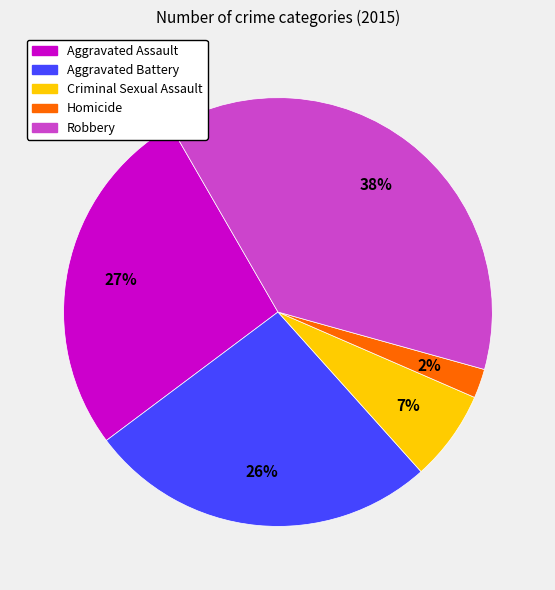

To the nearest percent, what percentage of the pie is Aggravated Assault?

27%